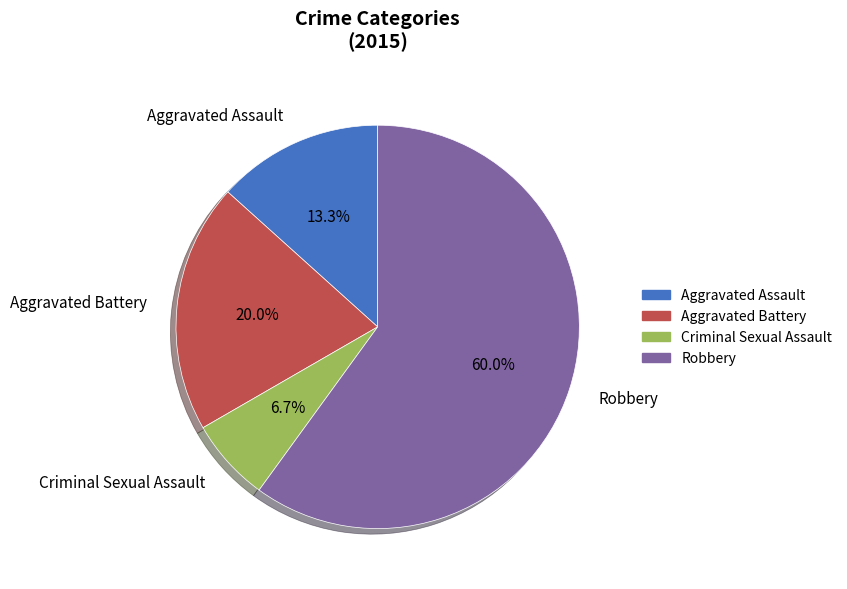

To the nearest percent, what portion does Robbery represent?

60%